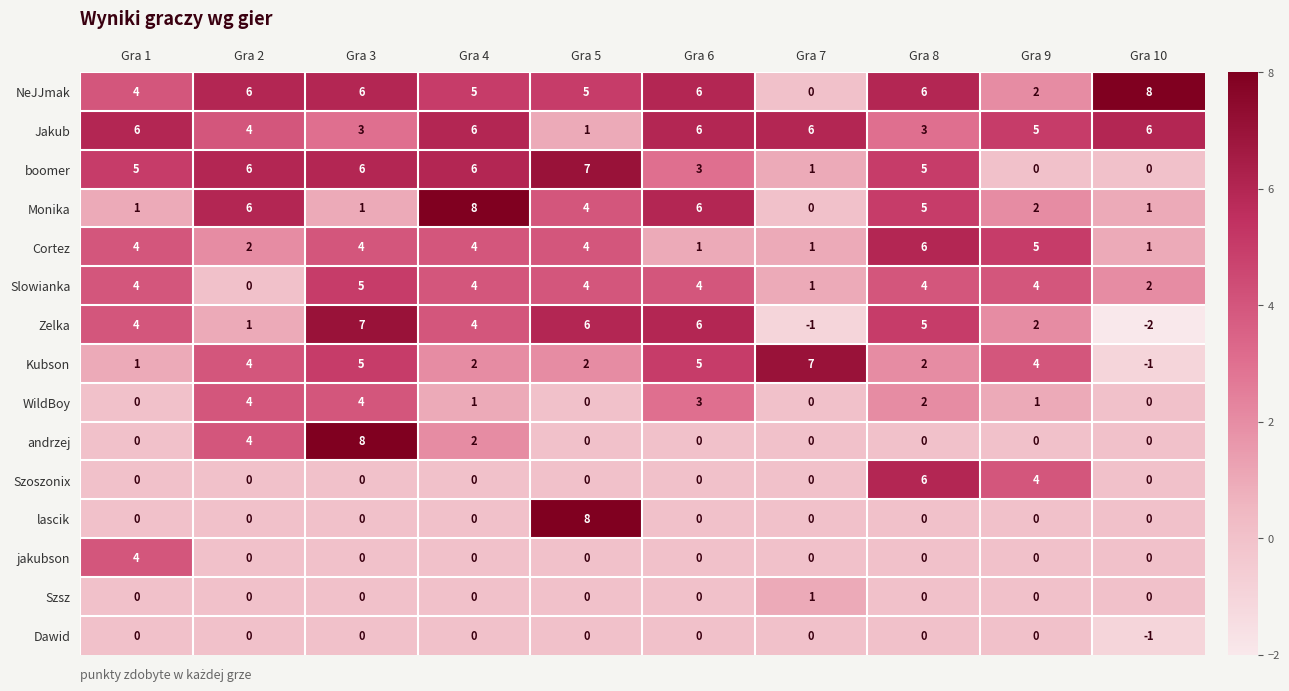

What is the maximum value for Zelka?

7